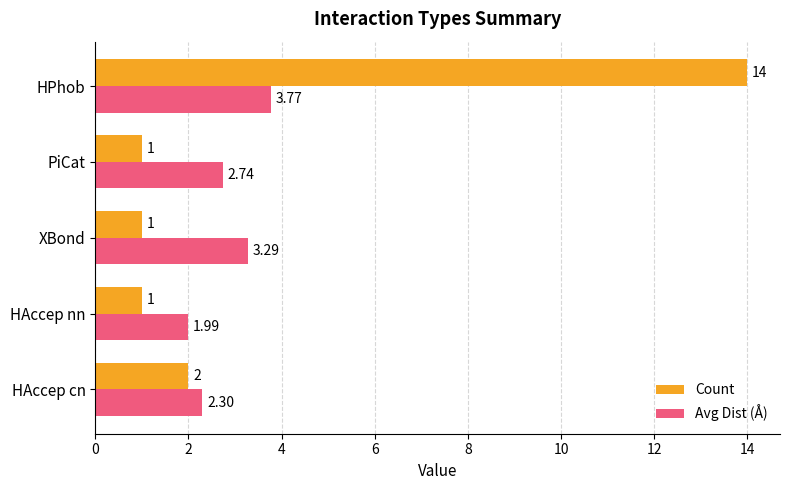

Where is Avg Dist (Å) nearest to the value 2?

HAccep nn